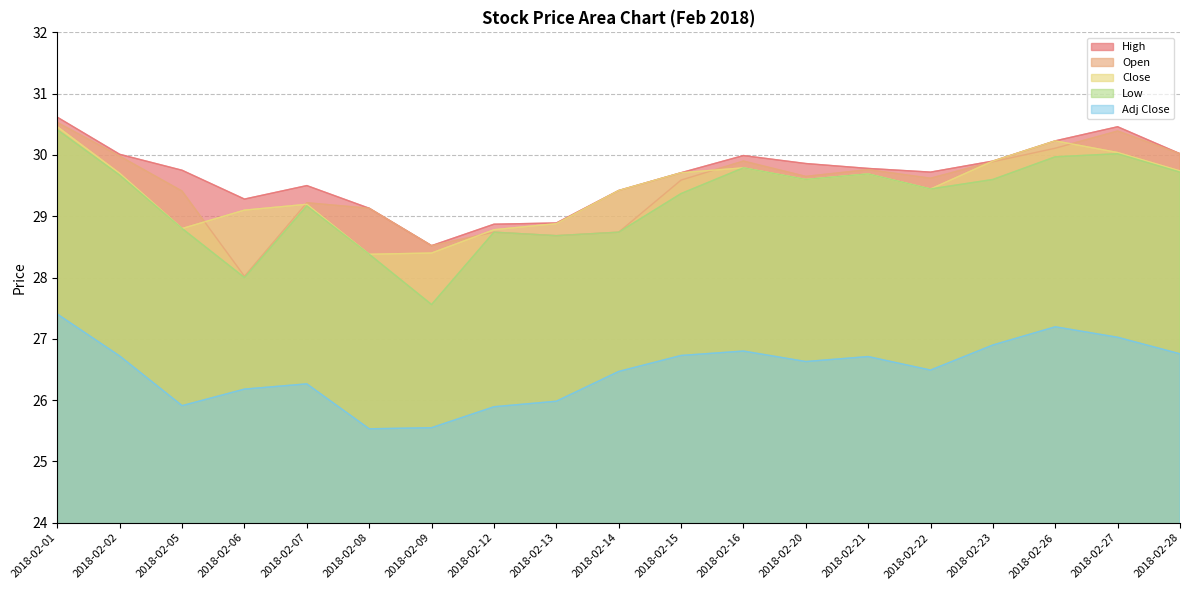

Which category has the highest value across all series?

2018-02-01